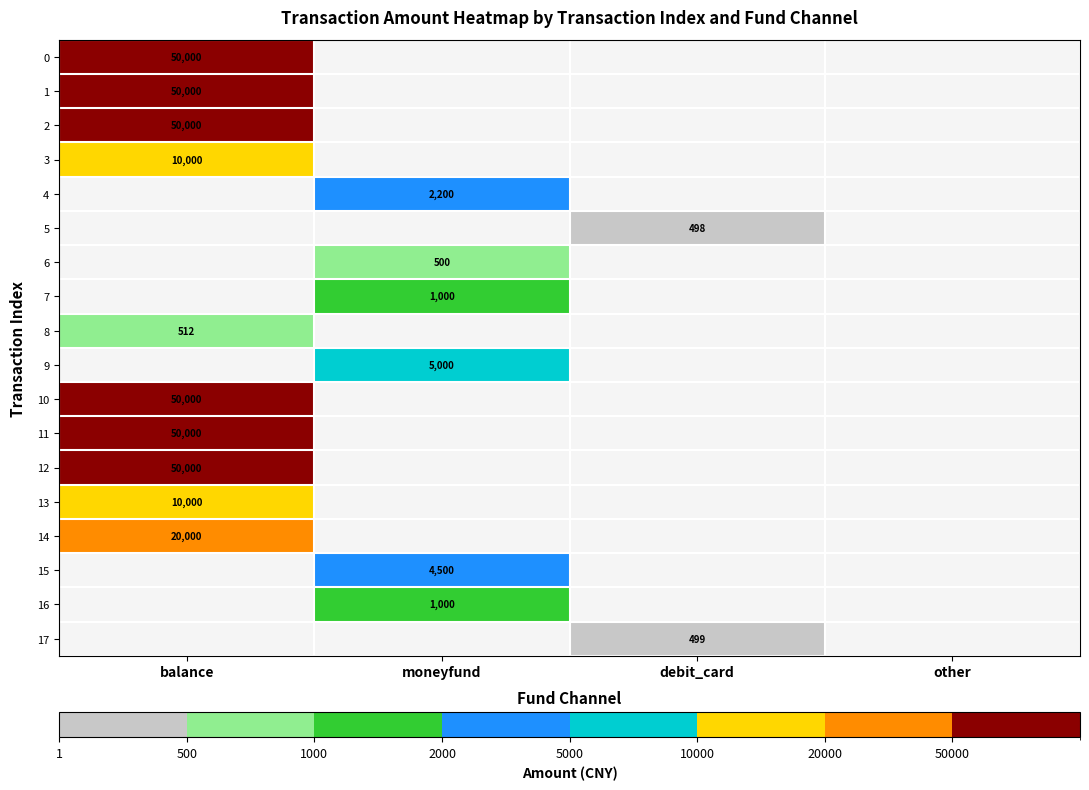

True or false: 15 has a value of 7380 at moneyfund.

False